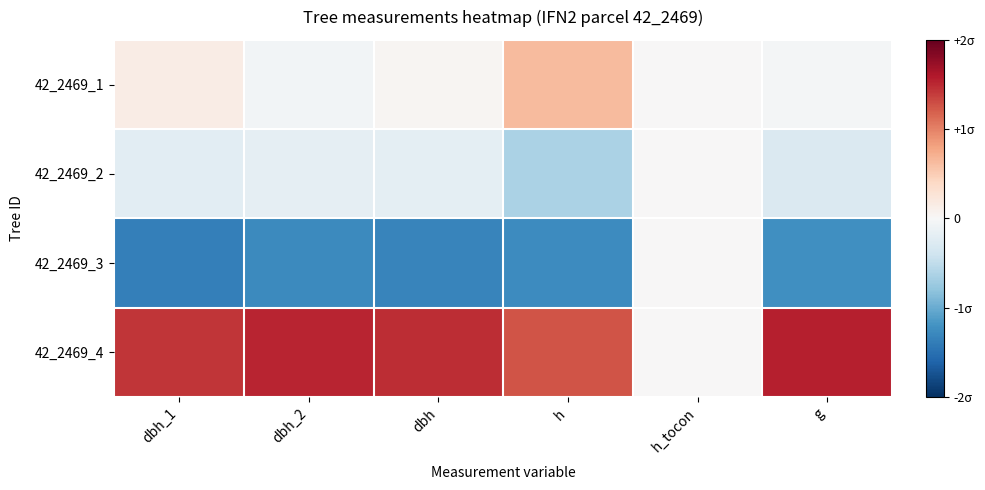

Reading left to right, extract all data points from this chart.

42_2469_1: dbh_1=0.2	dbh_2=-0.1	dbh=0.0	h=0.6	h_tocon=0.0	g=-0.0
42_2469_2: dbh_1=-0.2	dbh_2=-0.2	dbh=-0.2	h=-0.6	h_tocon=0.0	g=-0.3
42_2469_3: dbh_1=-1.4	dbh_2=-1.3	dbh=-1.3	h=-1.3	h_tocon=0.0	g=-1.2
42_2469_4: dbh_1=1.4	dbh_2=1.5	dbh=1.5	h=1.3	h_tocon=0.0	g=1.6